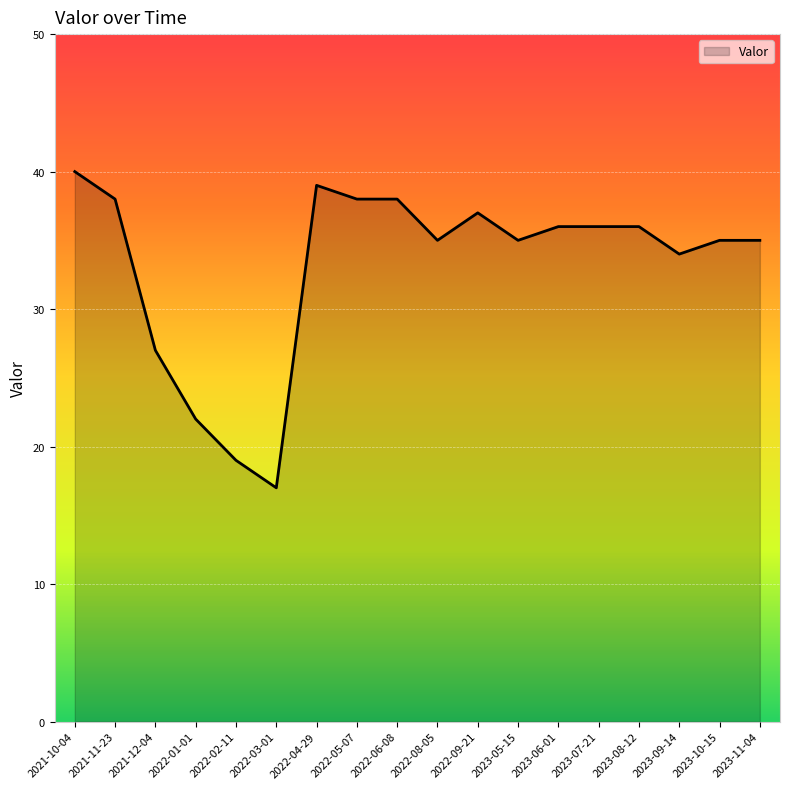

Between 2021-12-04 and 2023-10-15, which is larger?

2023-10-15